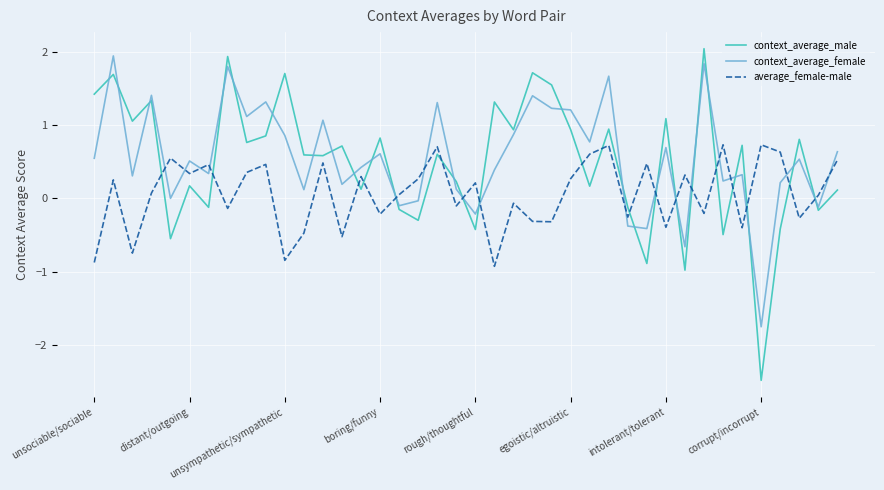

True or false: context_average_male has more than 2 interior local peaks.

True